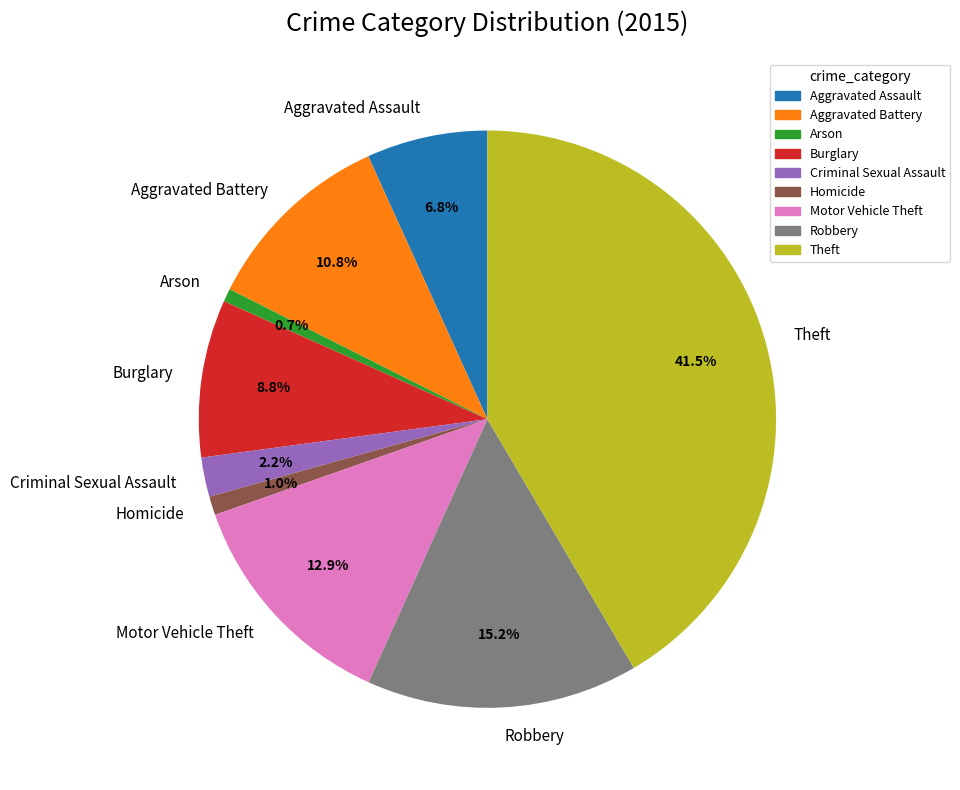

Is there a majority slice in this chart?

No